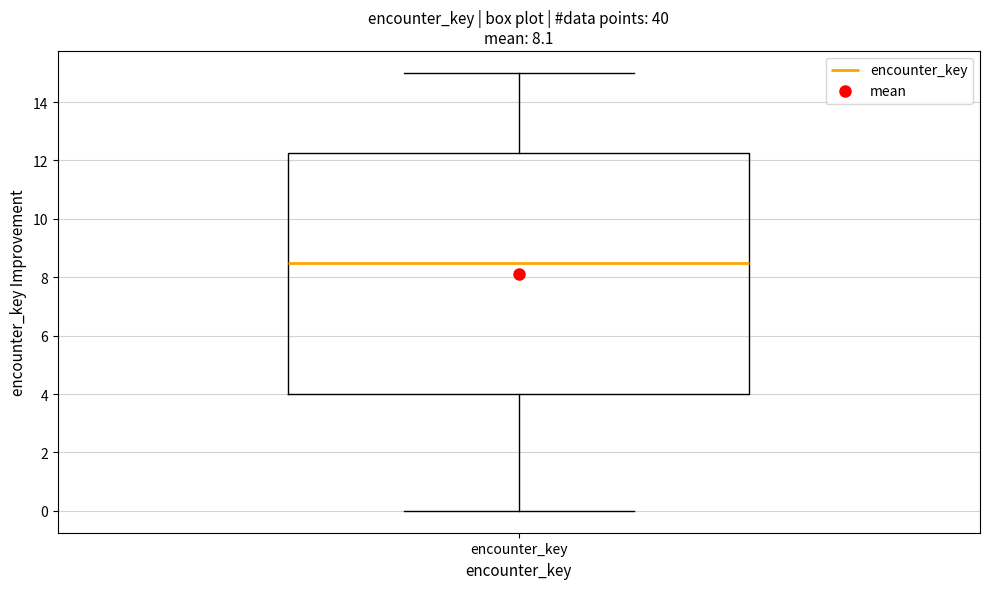

Transcribe this box plot: give where the median line is, the range the box spans, and where the two whiskers end, as read against the y-axis. The values are not printed on the chart, so give them approximately, as read against the axis.

median 8.6, box 4.0 to 12.2, whiskers 0.0 to 15.0